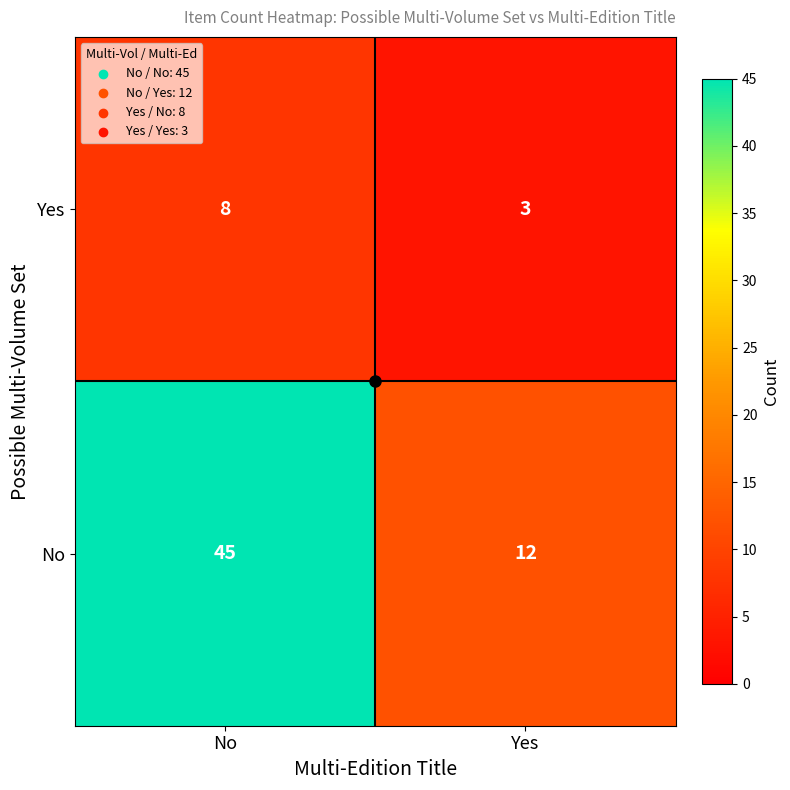

Rank the series by their average value, from lowest to highest.

Yes, No